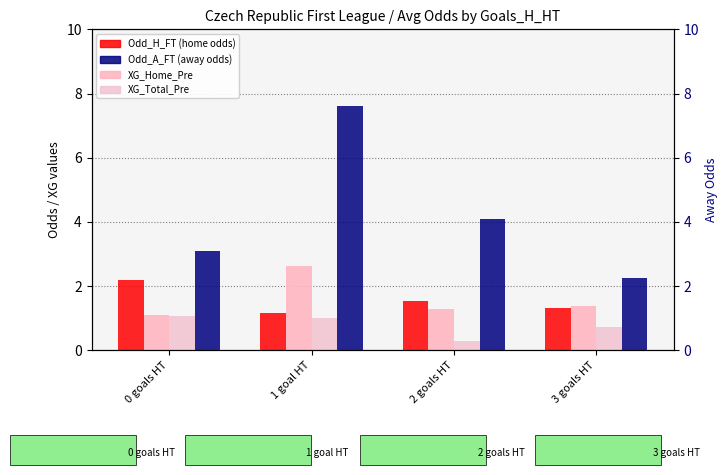

How many data points in XG_Total_Pre are above 1?

1